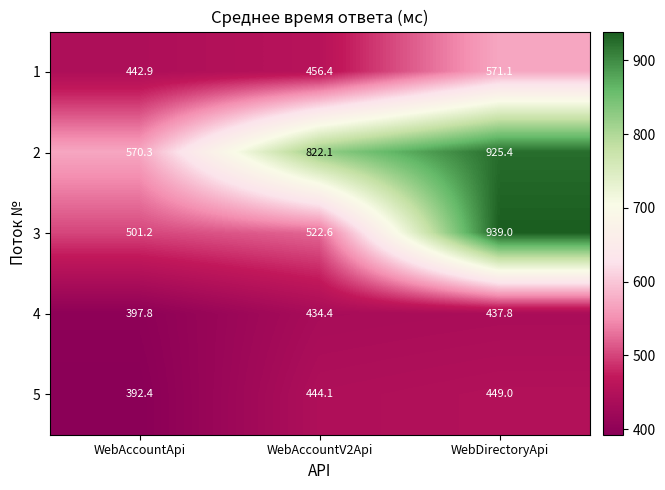

How many categories are shown in the chart?

3